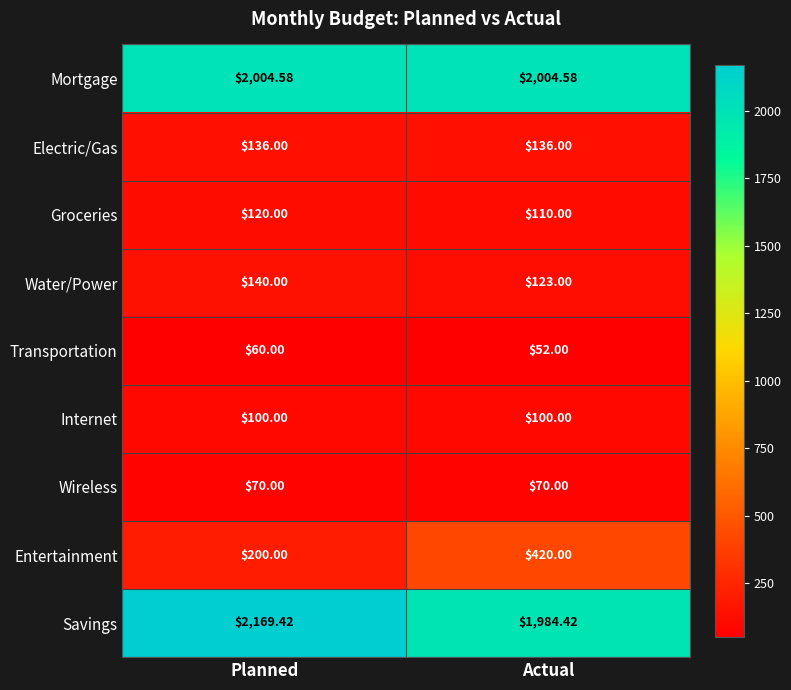

At which category does the chart reach its minimum across all series?

Actual